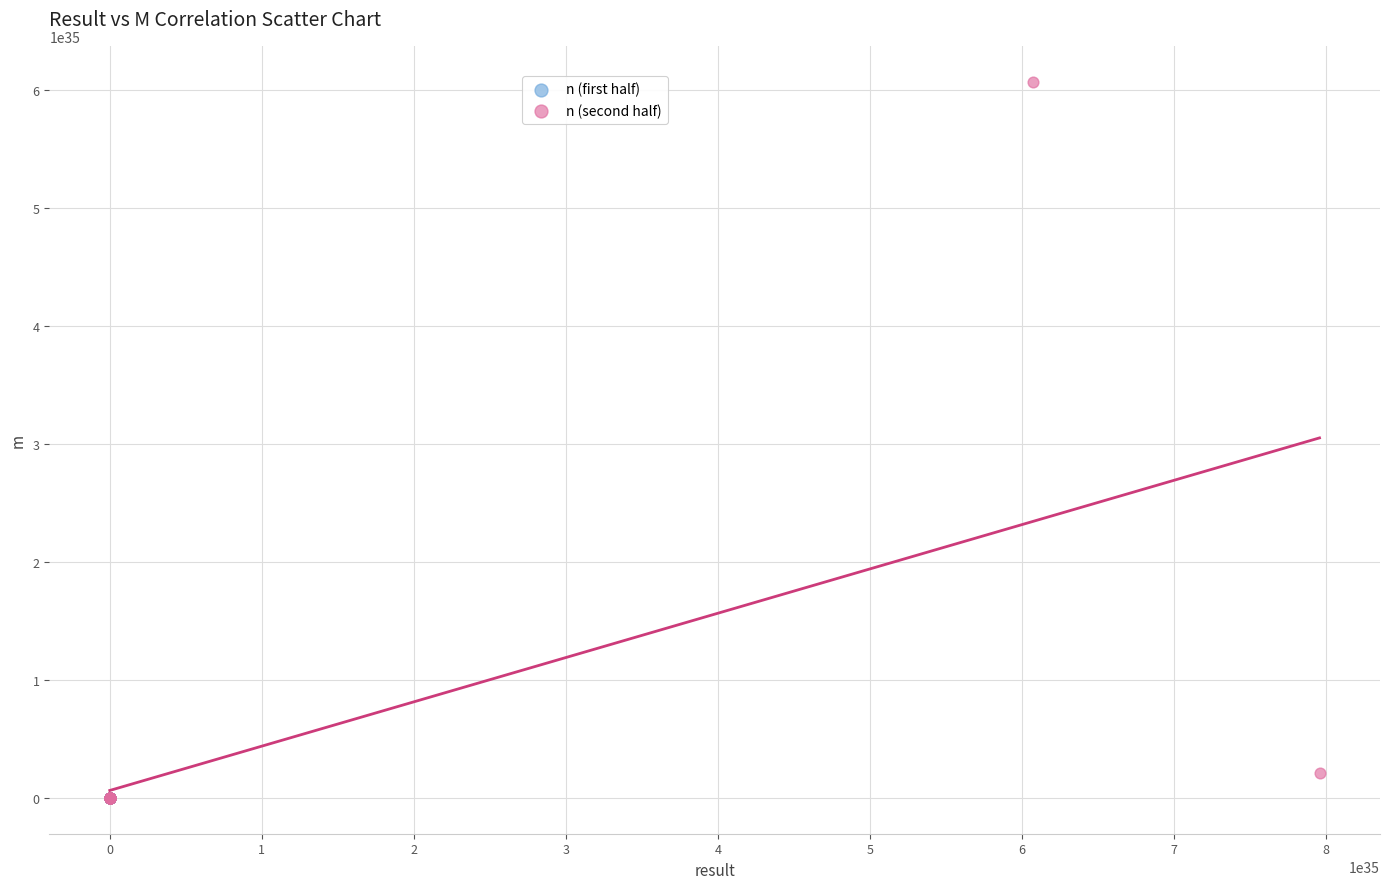

Which series contains the highest Y value?

n (second half)